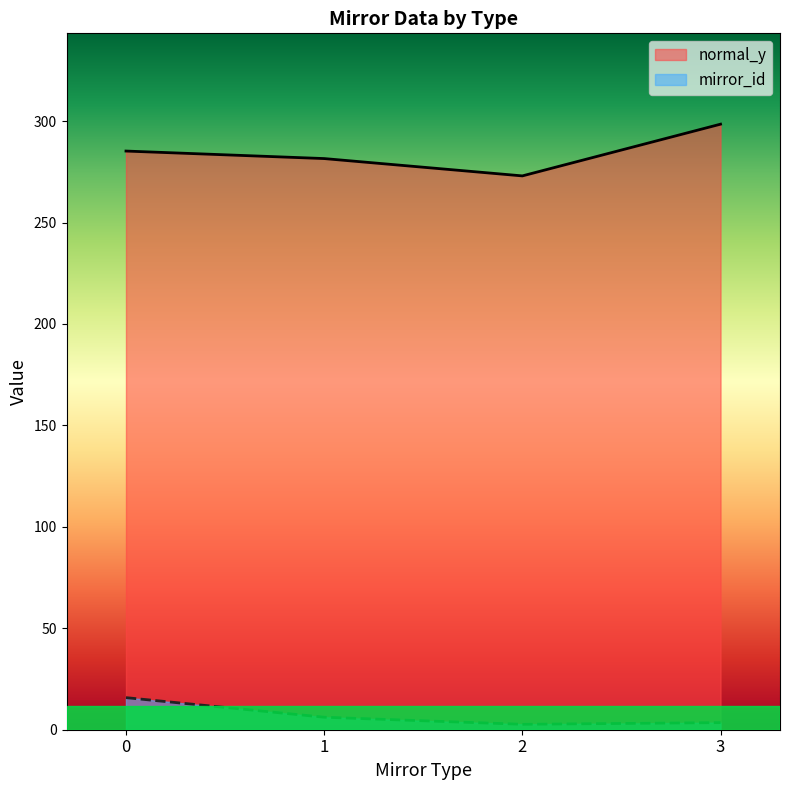

At how many categories does at least one series exceed 229?

4